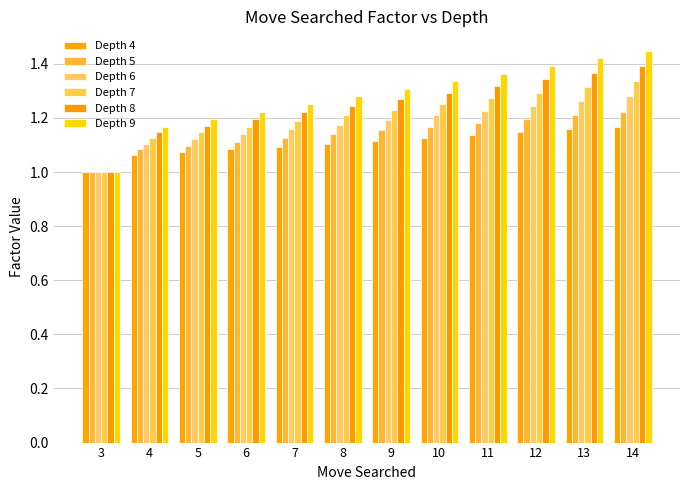

At how many categories does at least one series exceed 1?

11